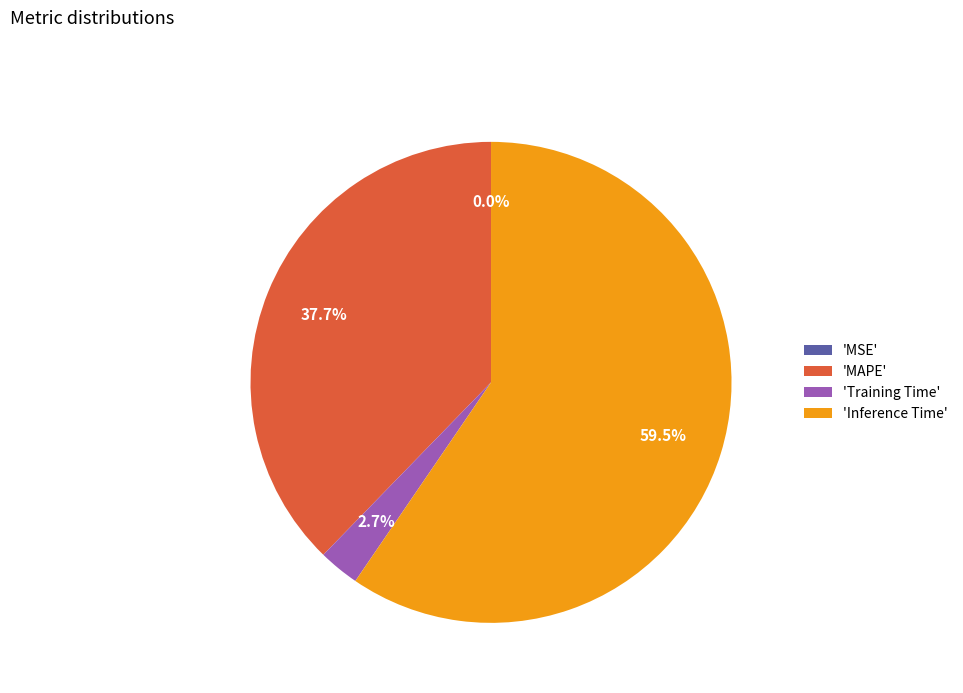

Which category accounts for the majority?

'Inference Time'